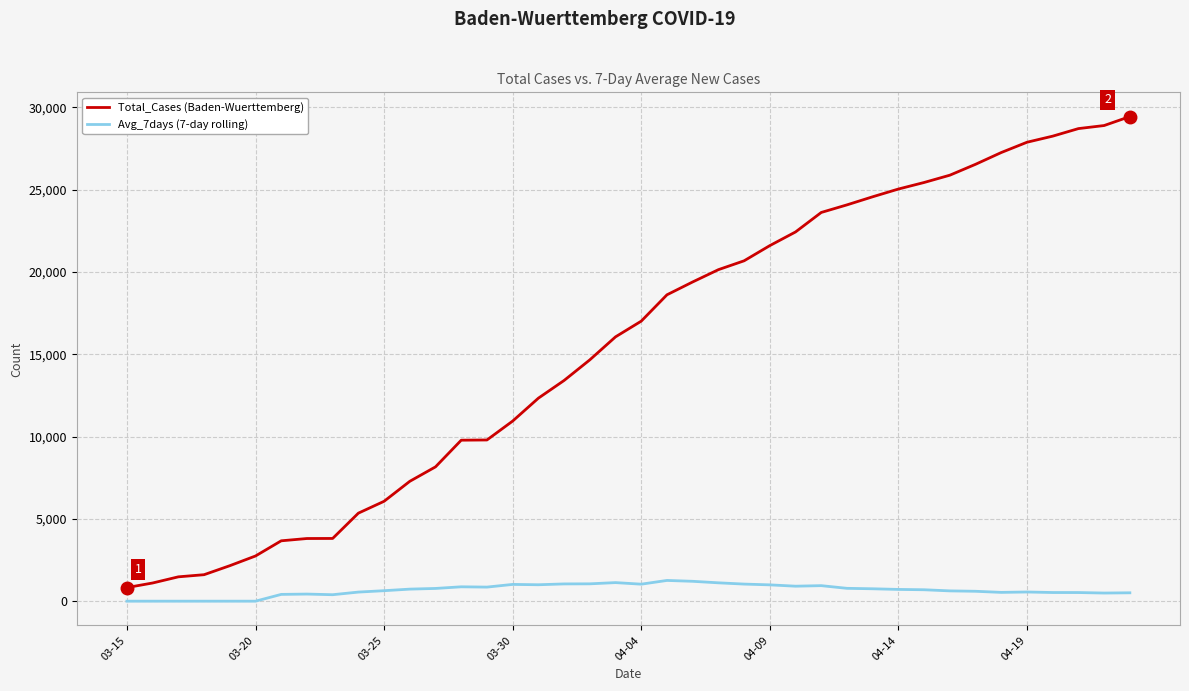

True or false: Avg_7days (7-day rolling) and Total_Cases (Baden-Wuerttemberg) intersect in this chart.

False